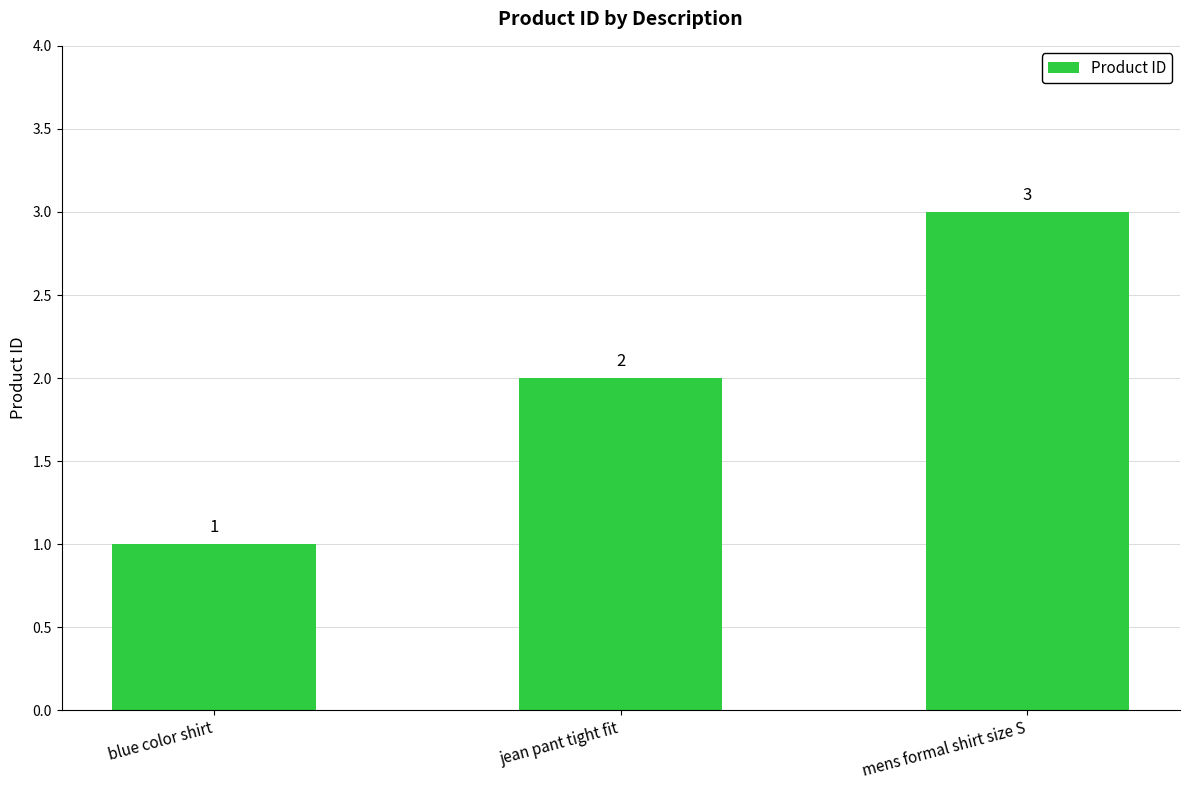

Rank the categories by value from highest to lowest.

mens formal shirt size S, jean pant tight fit, blue color shirt